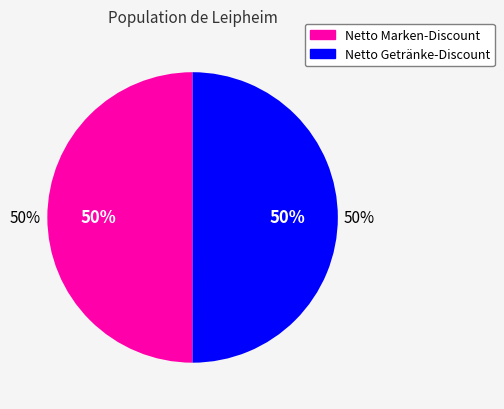

What is the ratio of the value at Netto Marken-Discount to the value at Netto Getränke-Discount?

1.0